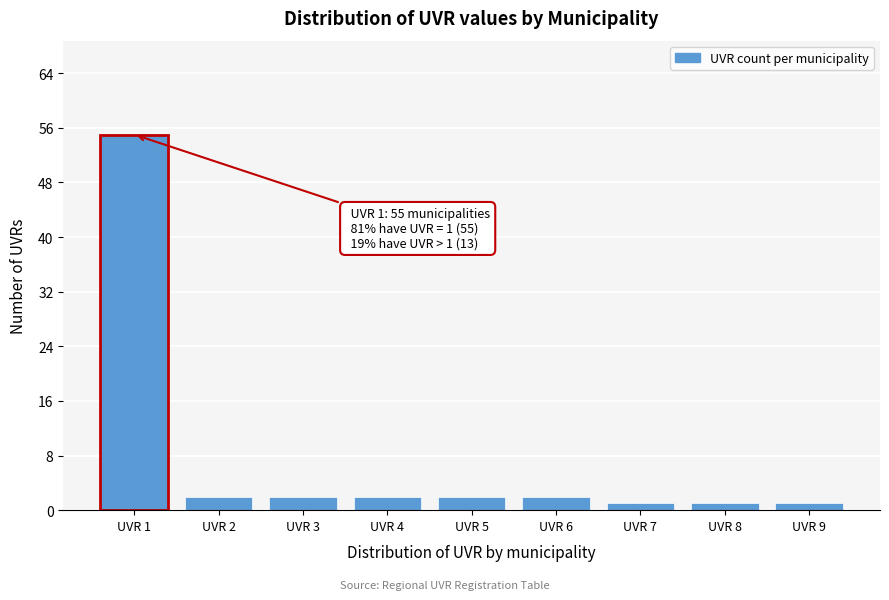

Reading right to left, transcribe all the data shown in this chart.

1	1	1	2	2	2	2	2	55